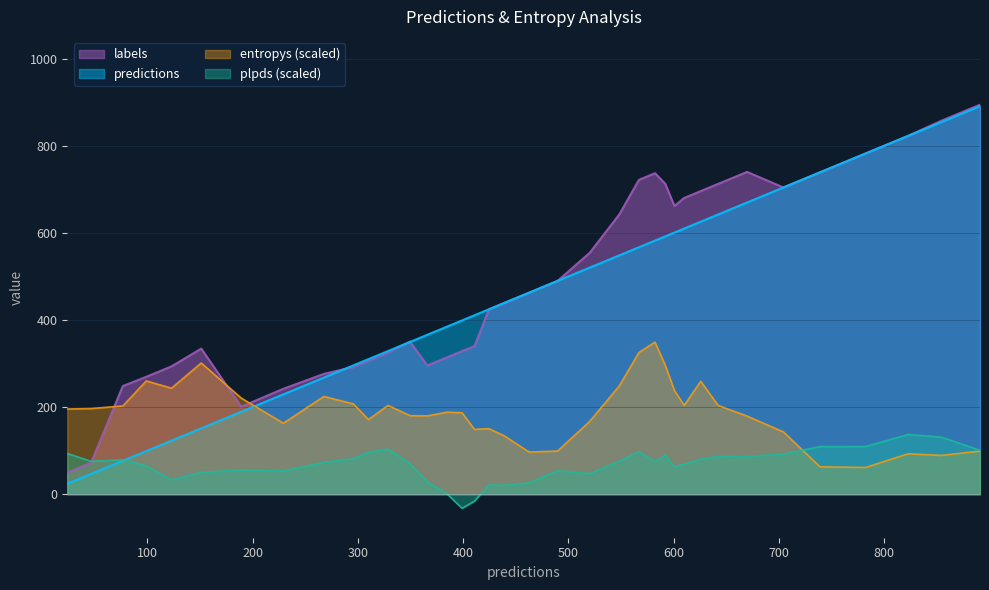

Between which two adjacent categories do labels_col and predictions first intersect?

9 and 10